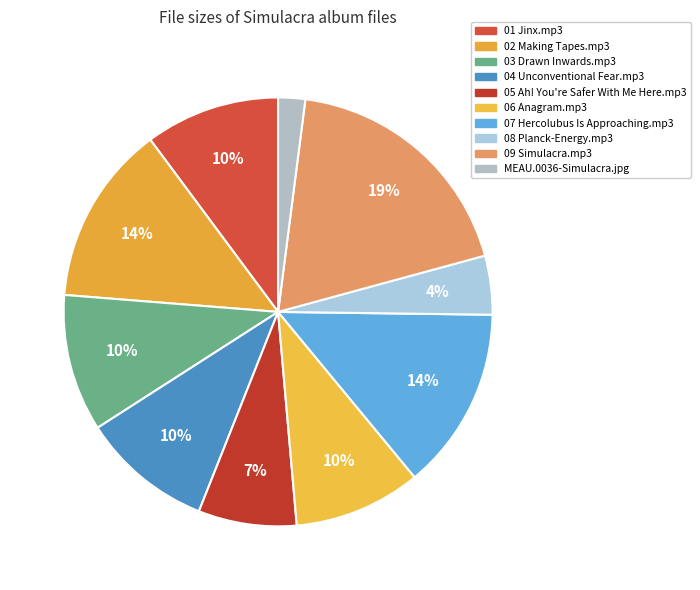

Combined, what portion of the pie is 07 Hercolubus Is Approaching.mp3 and 02 Making Tapes.mp3?

27.4%